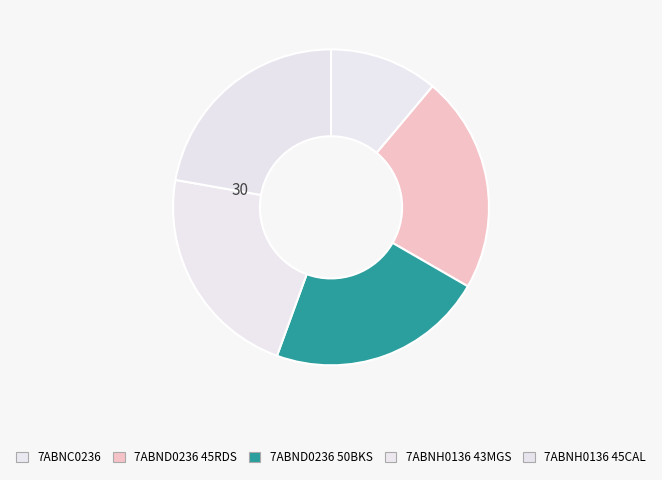

Rank the categories by value from highest to lowest.

7ABND0236 (45RDS), 7ABND0236 (50BKS), 7ABNH0136 (43MGS), 7ABNH0136 (45CAL), 7ABNC0236